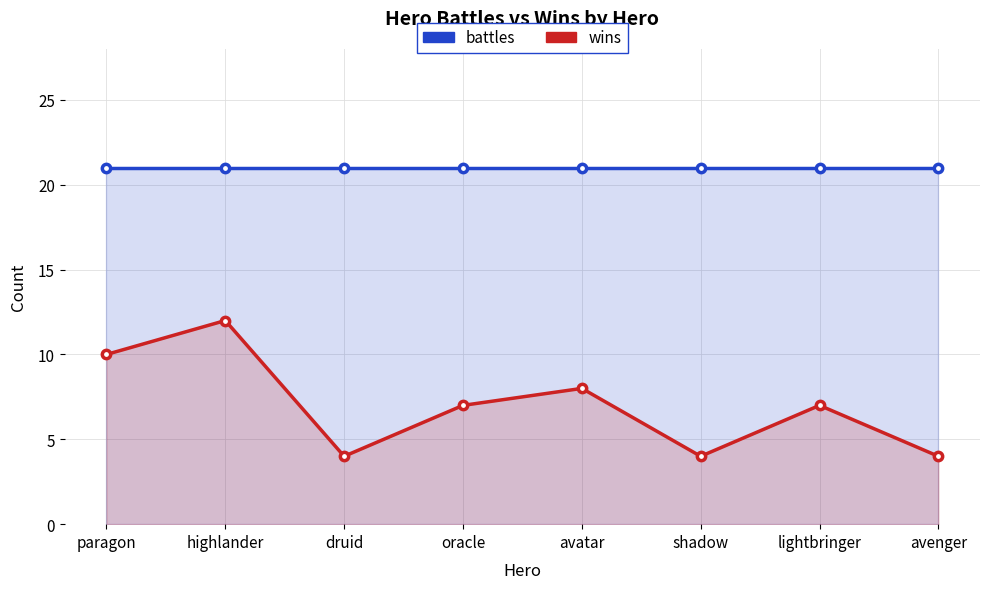

What is the spread (max minus min) of values at oracle?

14